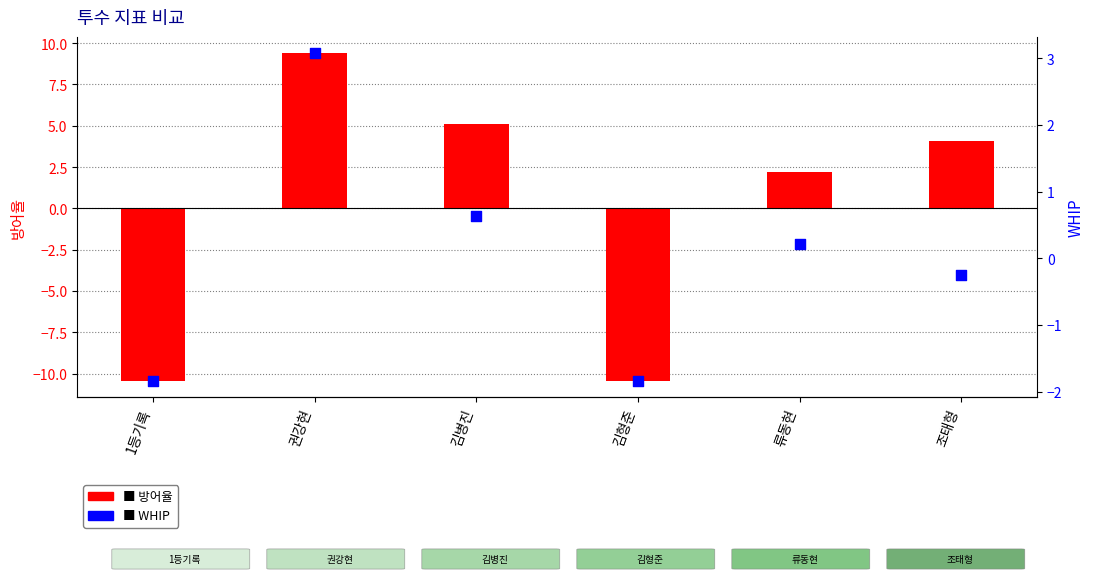

Which series has the largest Y range (max minus min)?

방어율